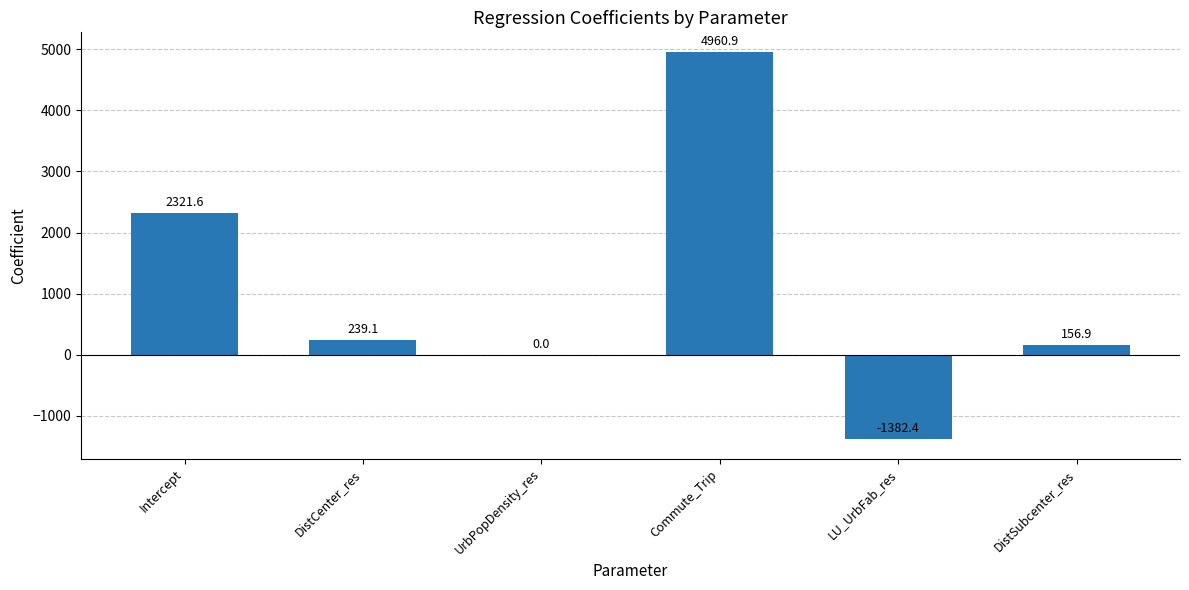

What is the sum of the values at LU_UrbFab_res and Intercept?

939.2